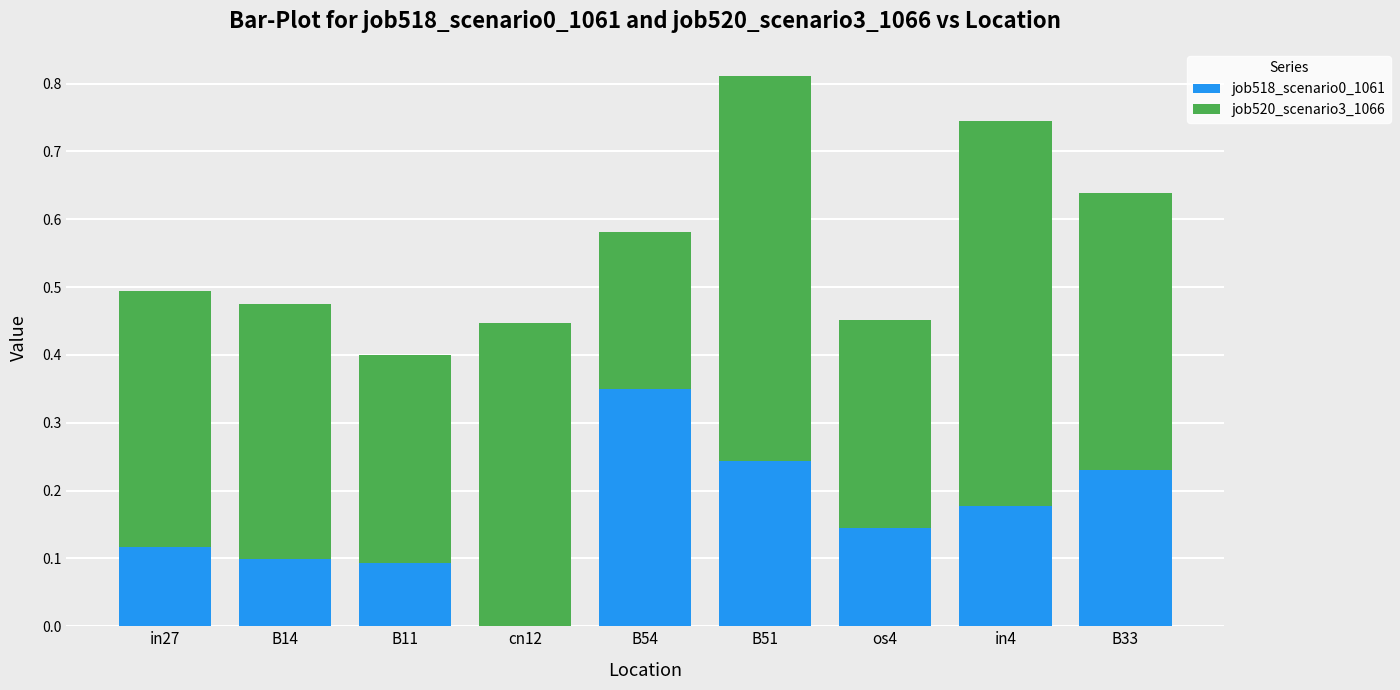

What is the sum of the job518_scenario0_1061 values at B54 and os4?

0.5